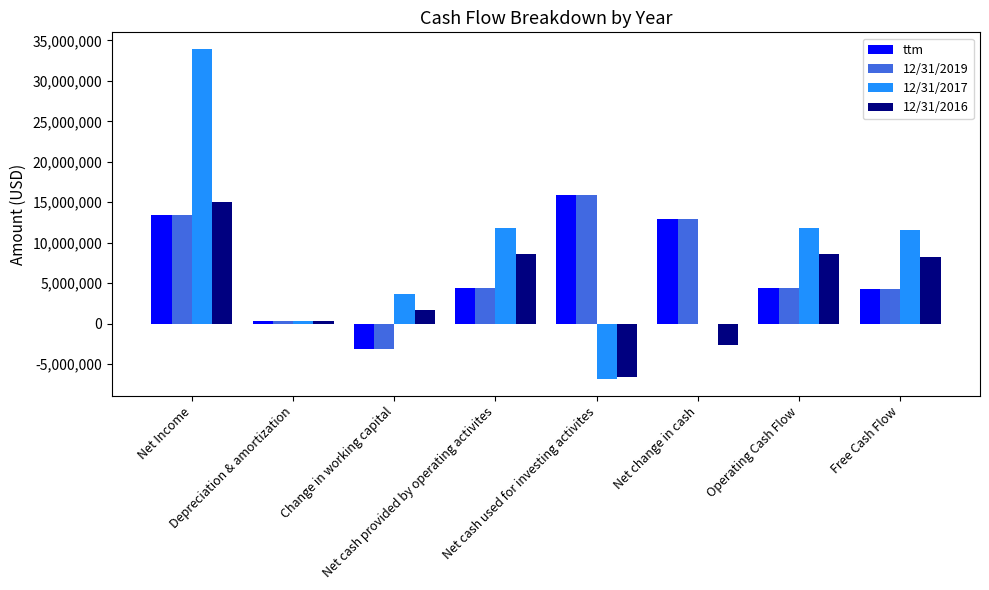

What is the maximum value shown in the chart?

33957000